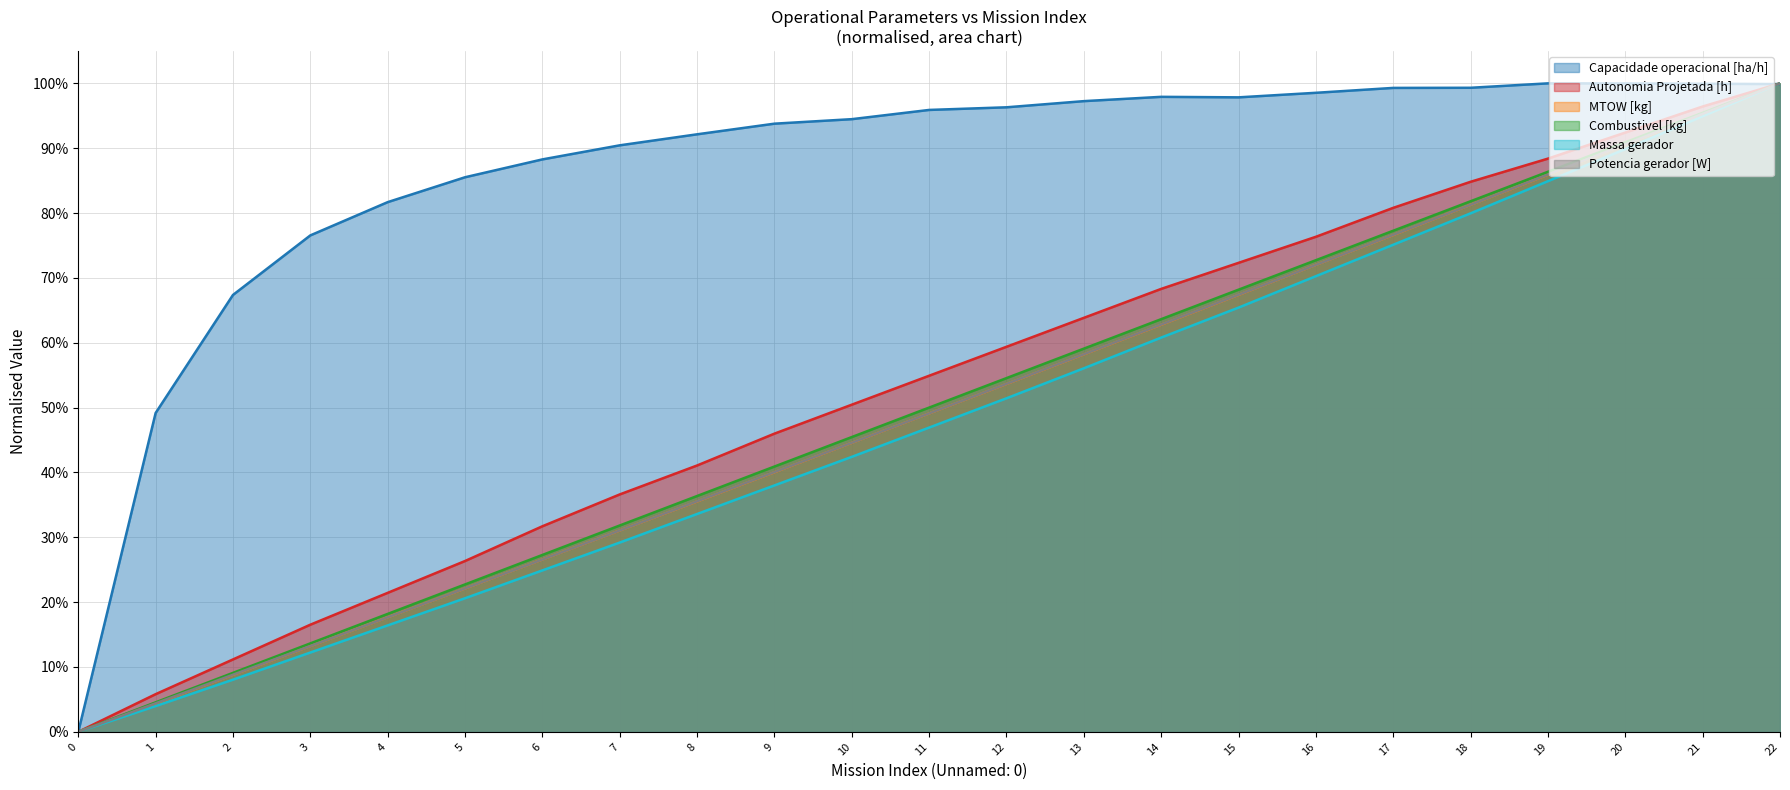

Rank the categories by Massa gerador value from highest to lowest.

22, 21, 20, 19, 18, 17, 16, 15, 14, 13, 12, 11, 10, 9, 8, 7, 6, 5, 4, 3, 2, 1, 0